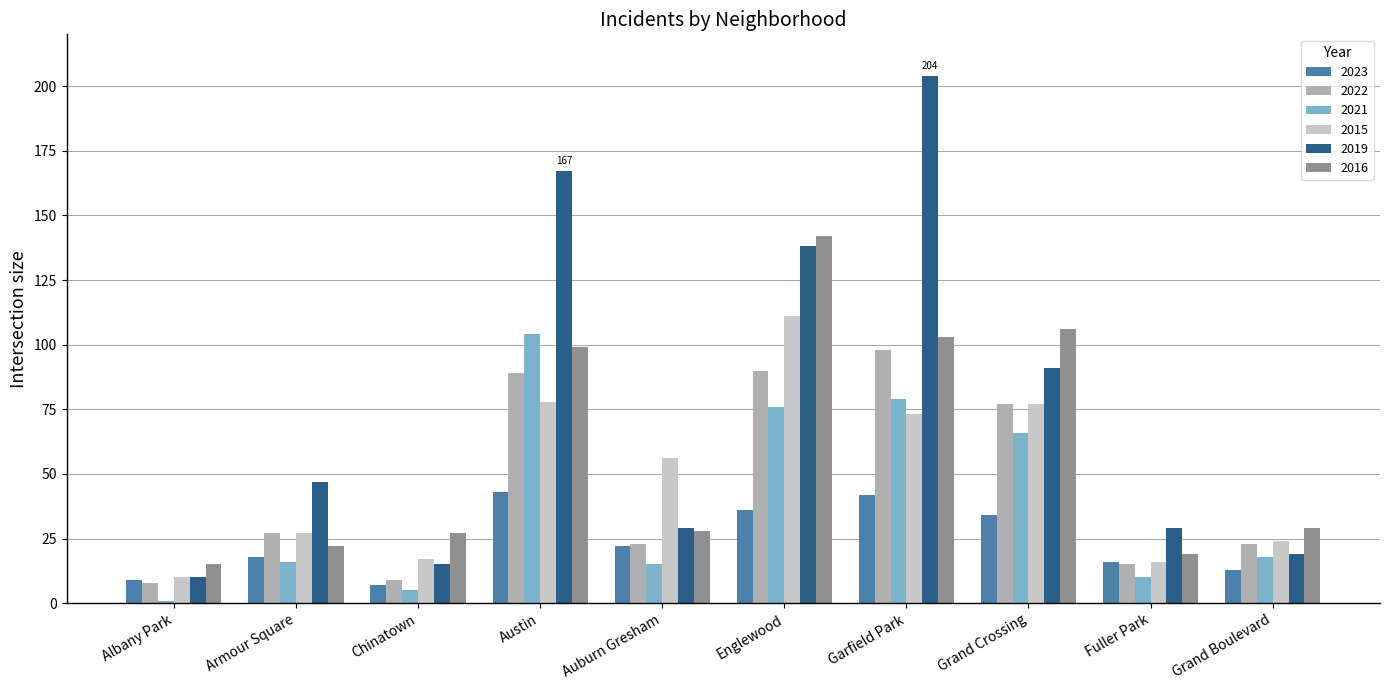

Rank the series at Englewood from lowest to highest value.

2023, 2021, 2022, 2015, 2019, 2016